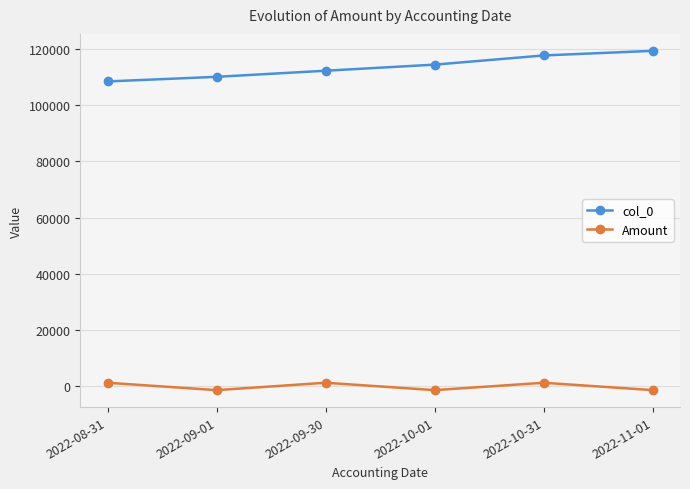

How many values in Amount are above zero?

3